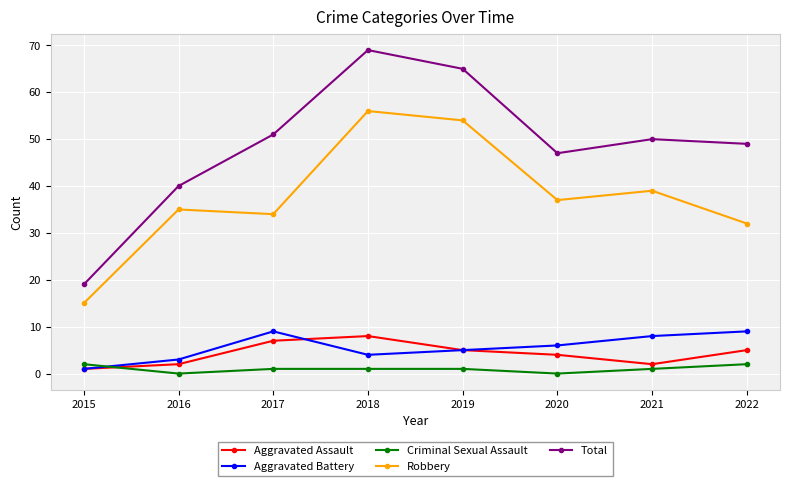

How many lines are shown in the chart?

5